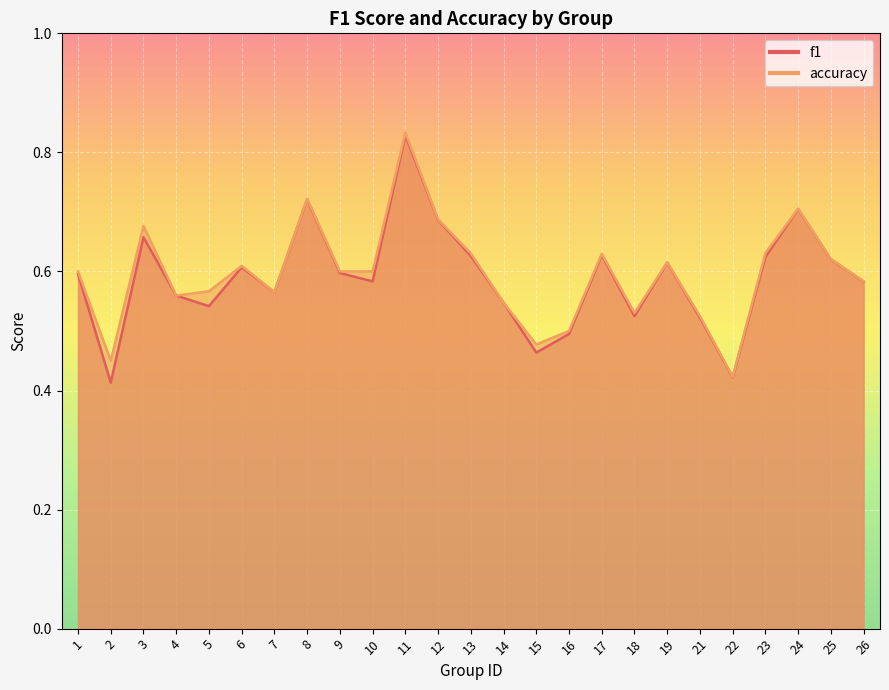

Is the value of accuracy at 4 greater than the value of f1 at 1?

No